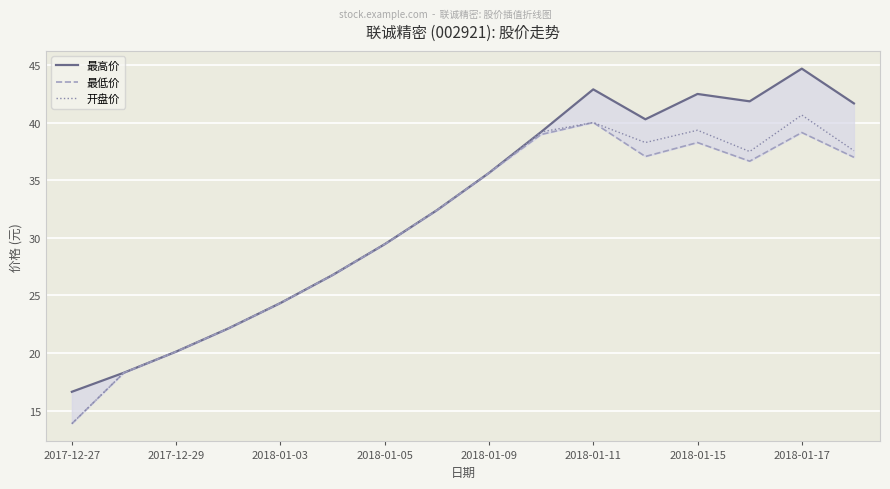

Which category has the lowest value in the 开盘价 series?

2017-12-27